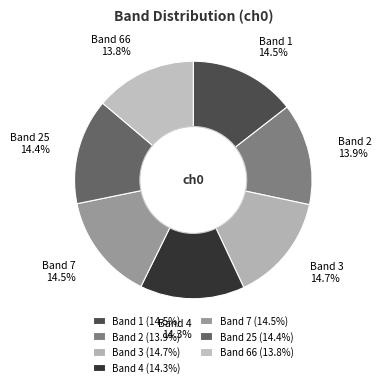

How many slices are in this pie chart?

7